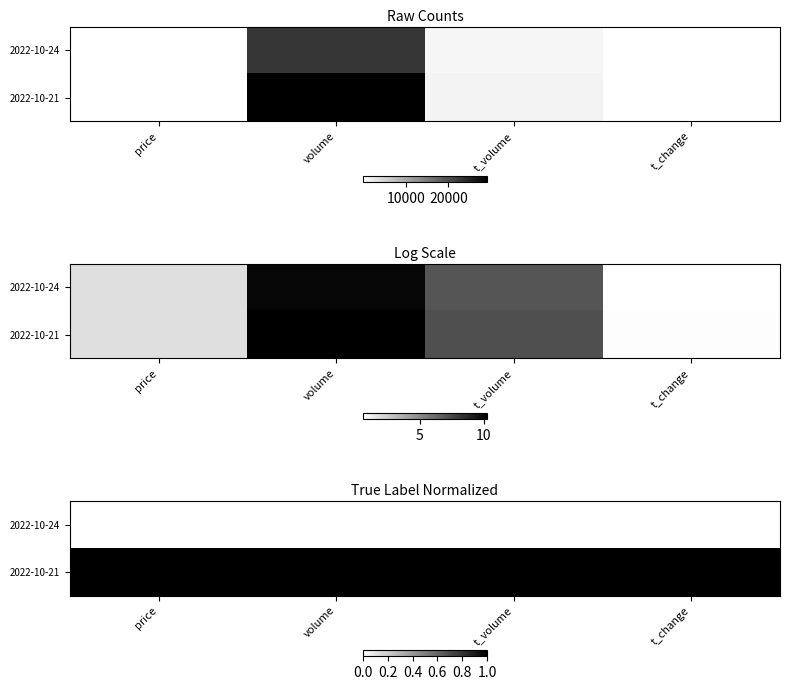

List the series in order of their peak value, lowest first.

2022-10-24, 2022-10-21